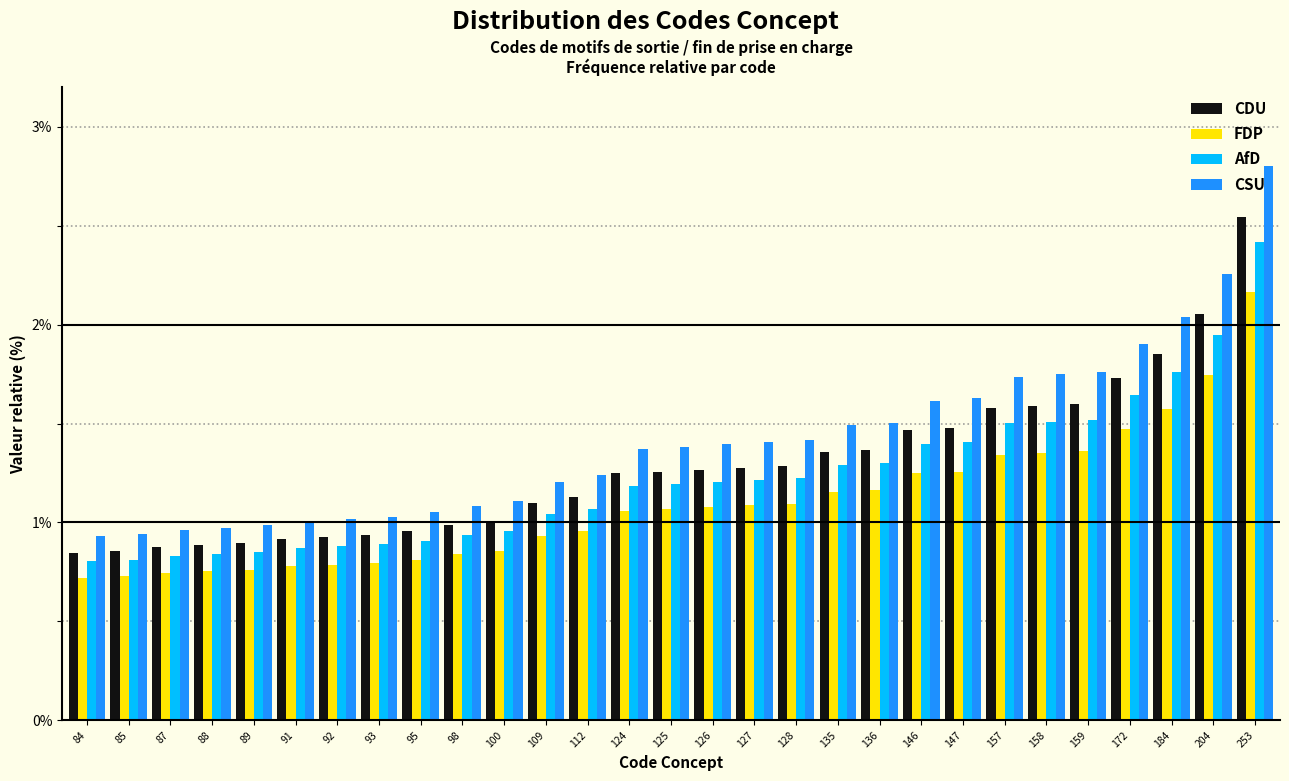

Rank the series by their average value, from lowest to highest.

FDP, AfD, CDU, CSU